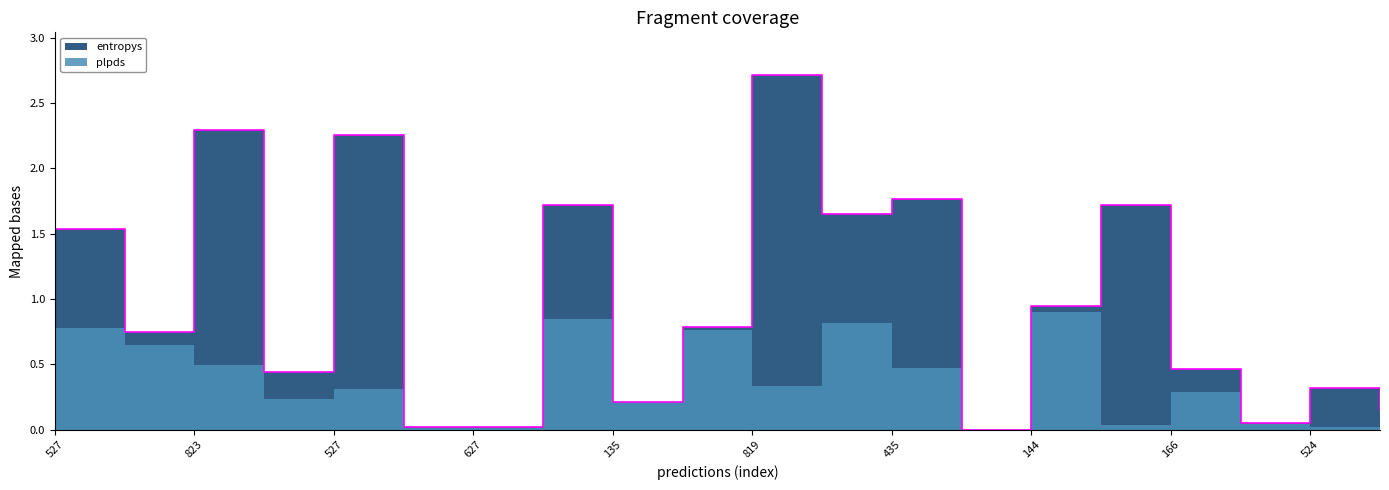

What is the total value across all series at 527?

1.5